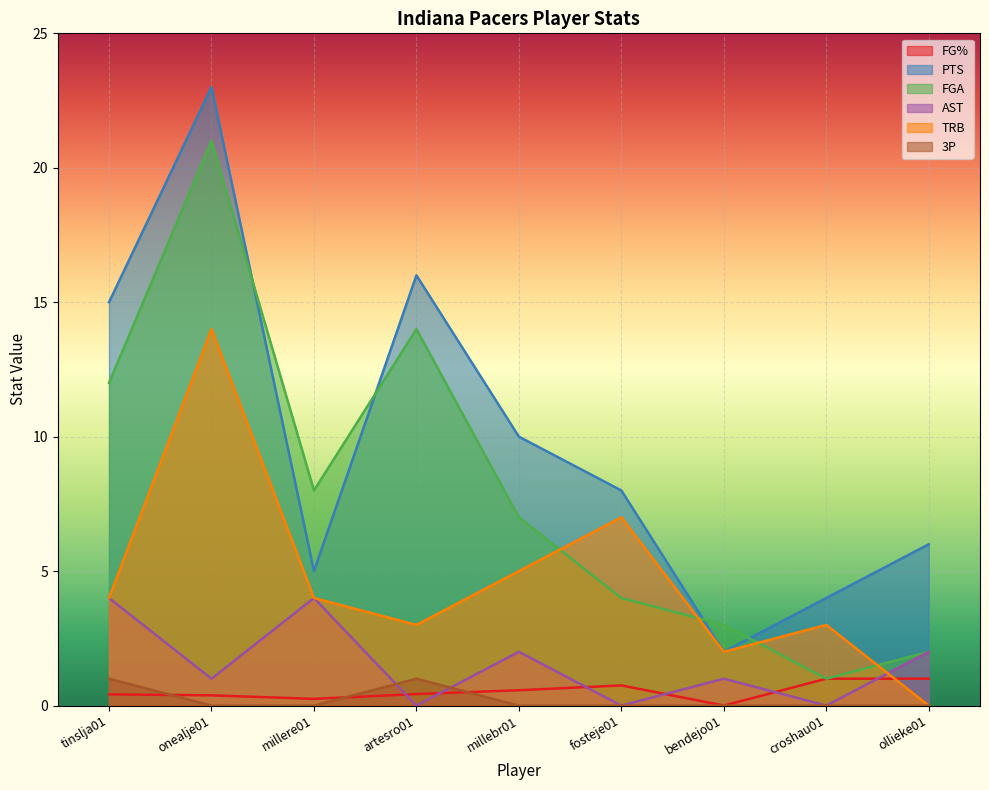

How many lines are shown in the chart?

6